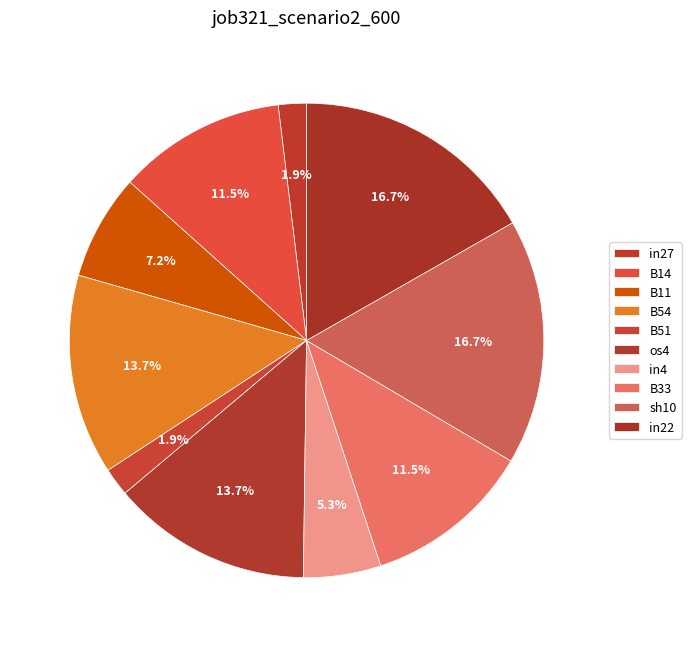

Combined, what portion of the pie is in27 and os4?

15.6%